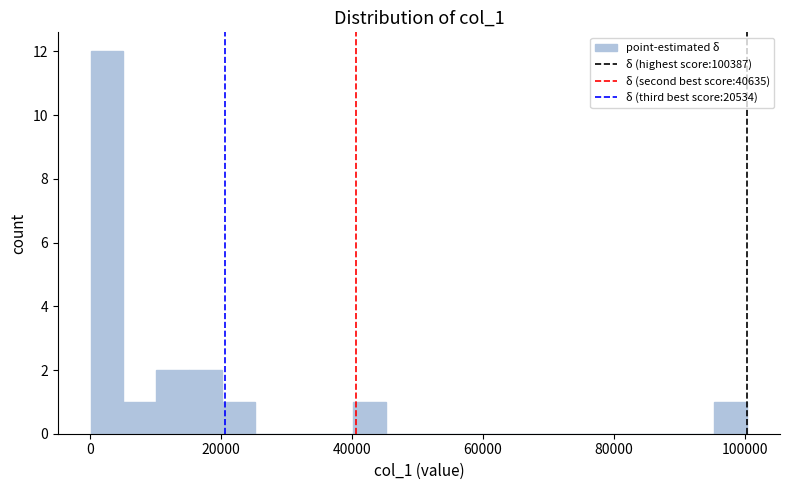

Read against the x-axis, roughly where is the centre of the tallest bar?

2000